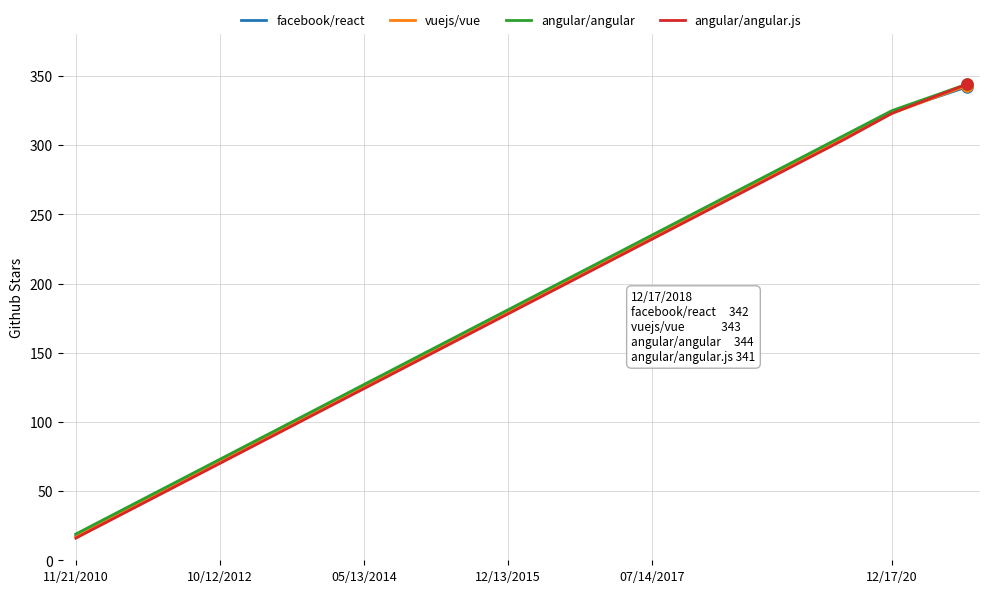

What is the average value of the vuejs/vue series?

179